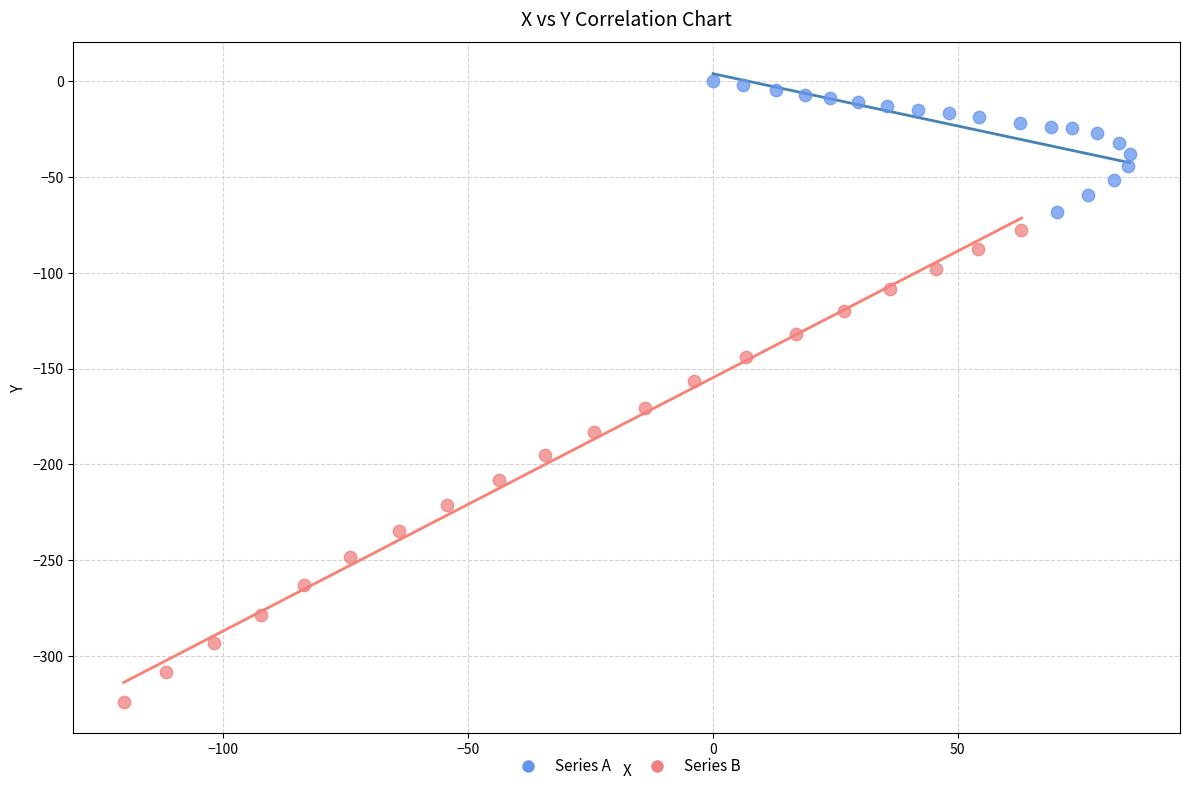

Which series has the largest Y range (max minus min)?

Series B